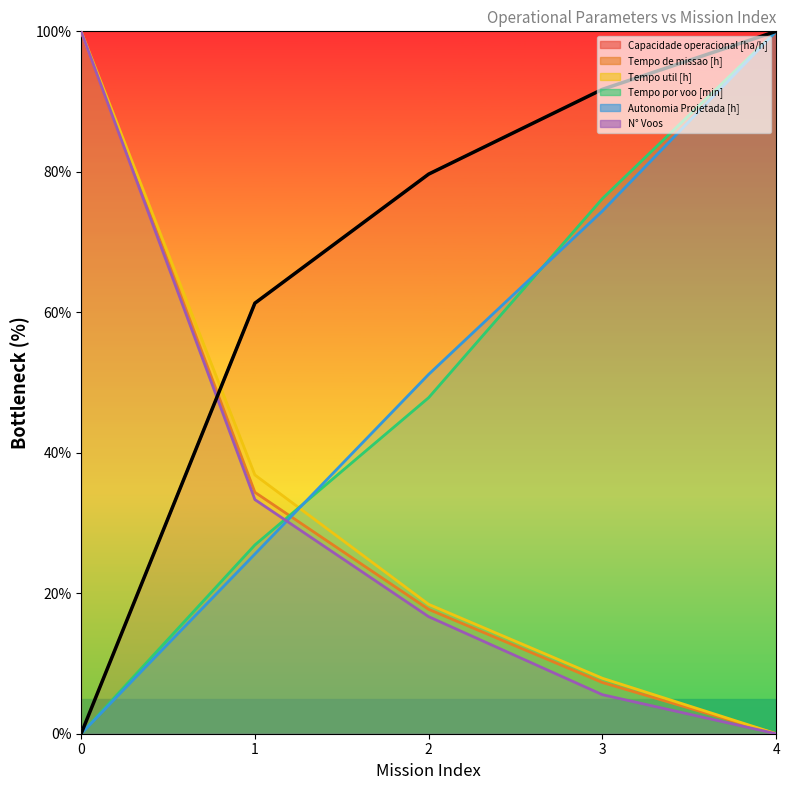

At which label is the value closest to 50?

1